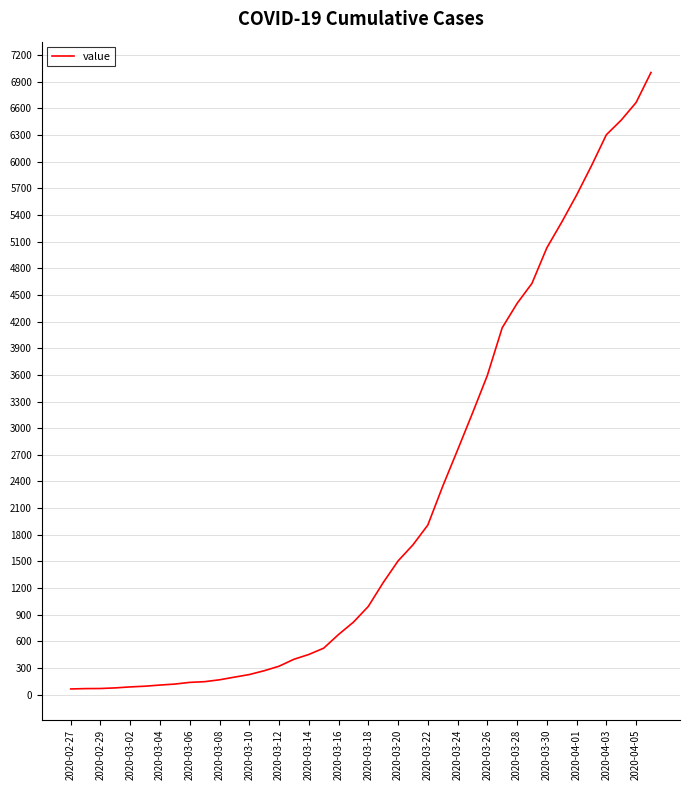

What is the maximum value shown in the chart?

7004